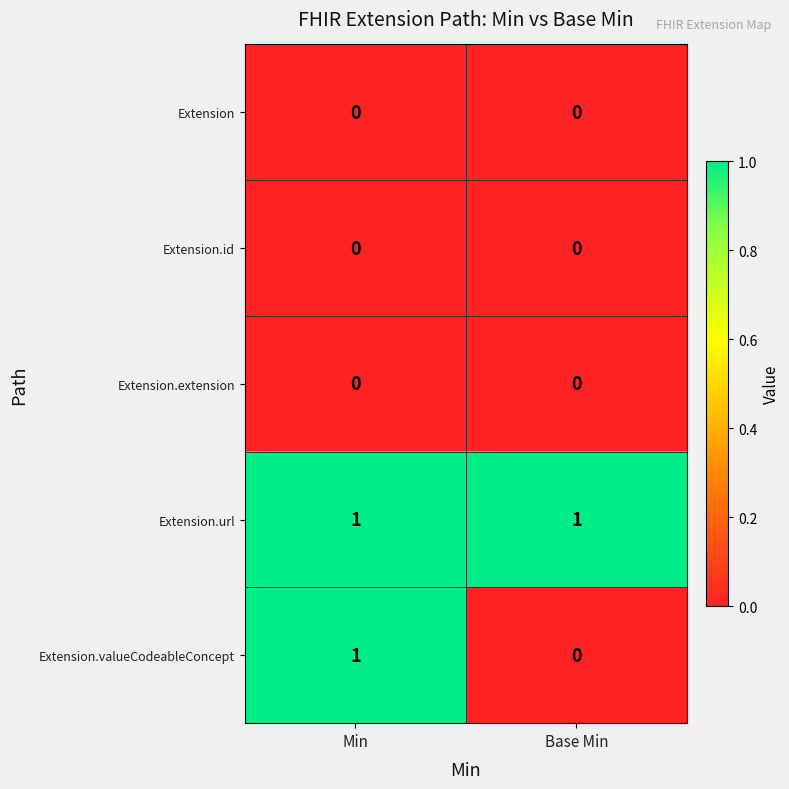

The Extension series shows 0 at Min. True or false?

True